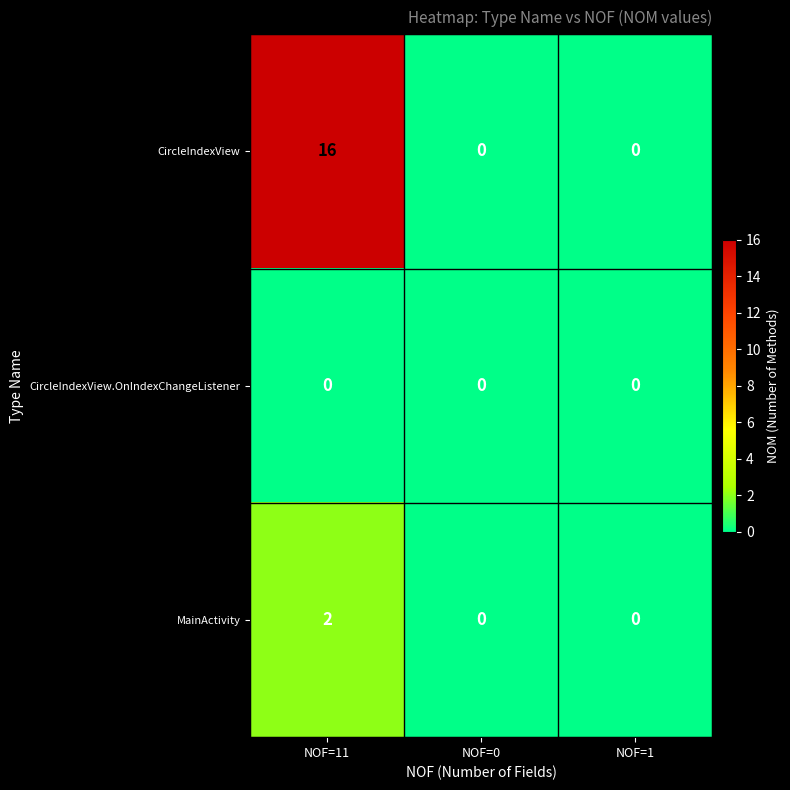

Count the number of categories in the chart.

3